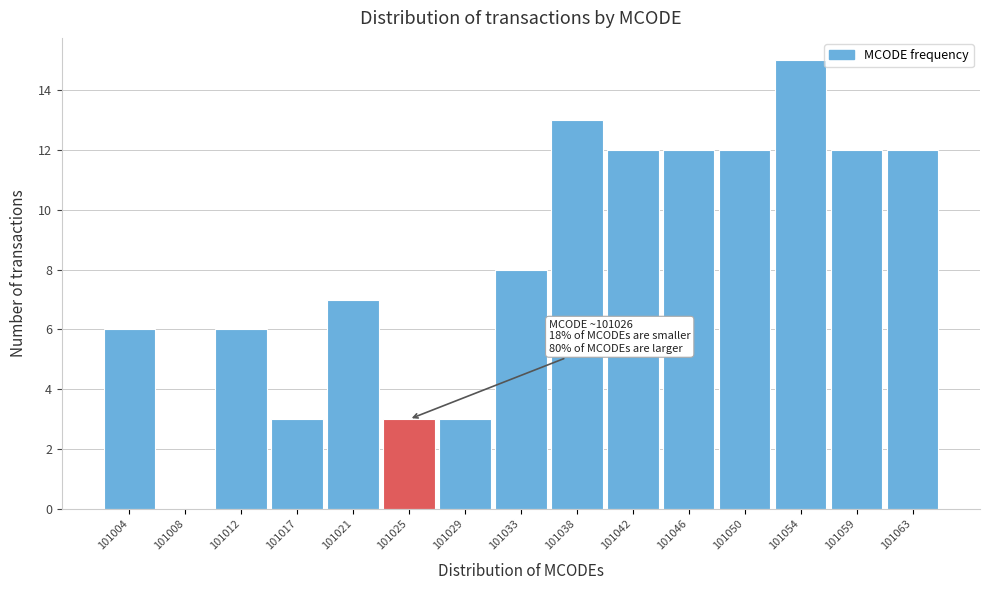

Reading left to right, extract all data points from this chart.

101004=6	101008=0	101012=6	101017=3	101021=7	101025=3	101029=3	101033=8	101038=13	101042=12	101046=12	101050=12	101054=15	101059=12	101063=12